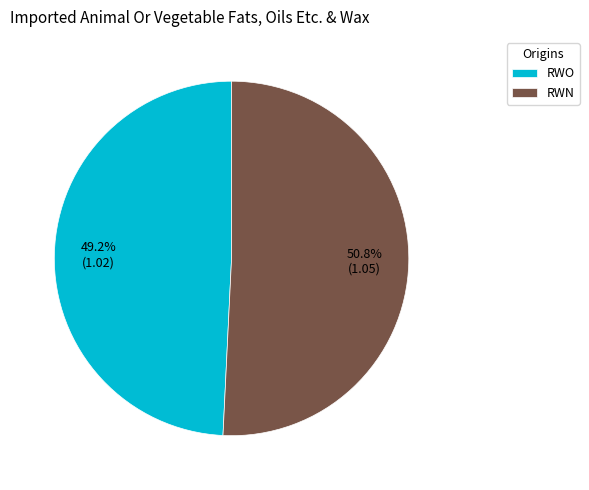

How many segments does this pie chart have?

2